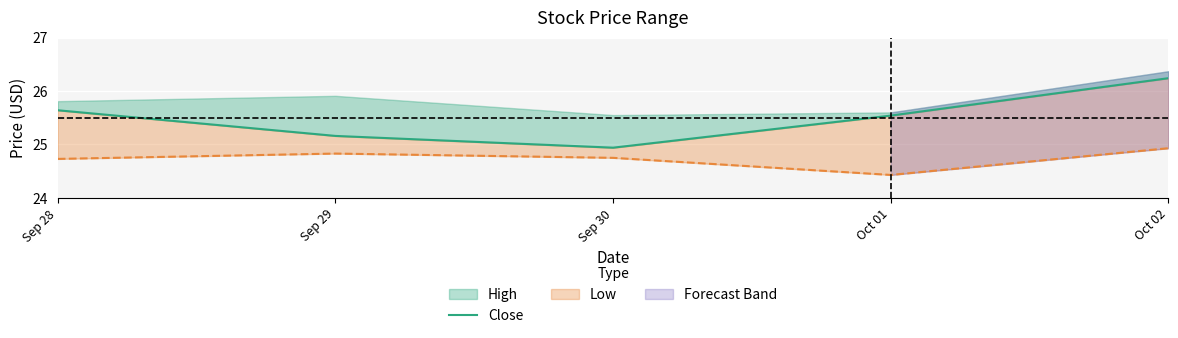

Count the number of categories in the chart.

5